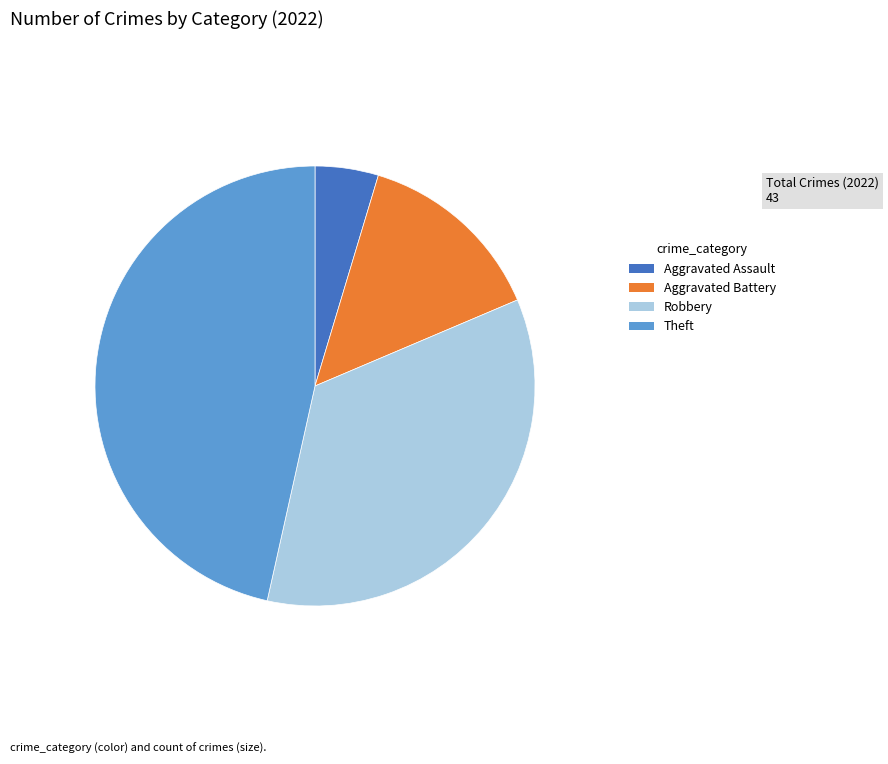

How many segments does this pie chart have?

4